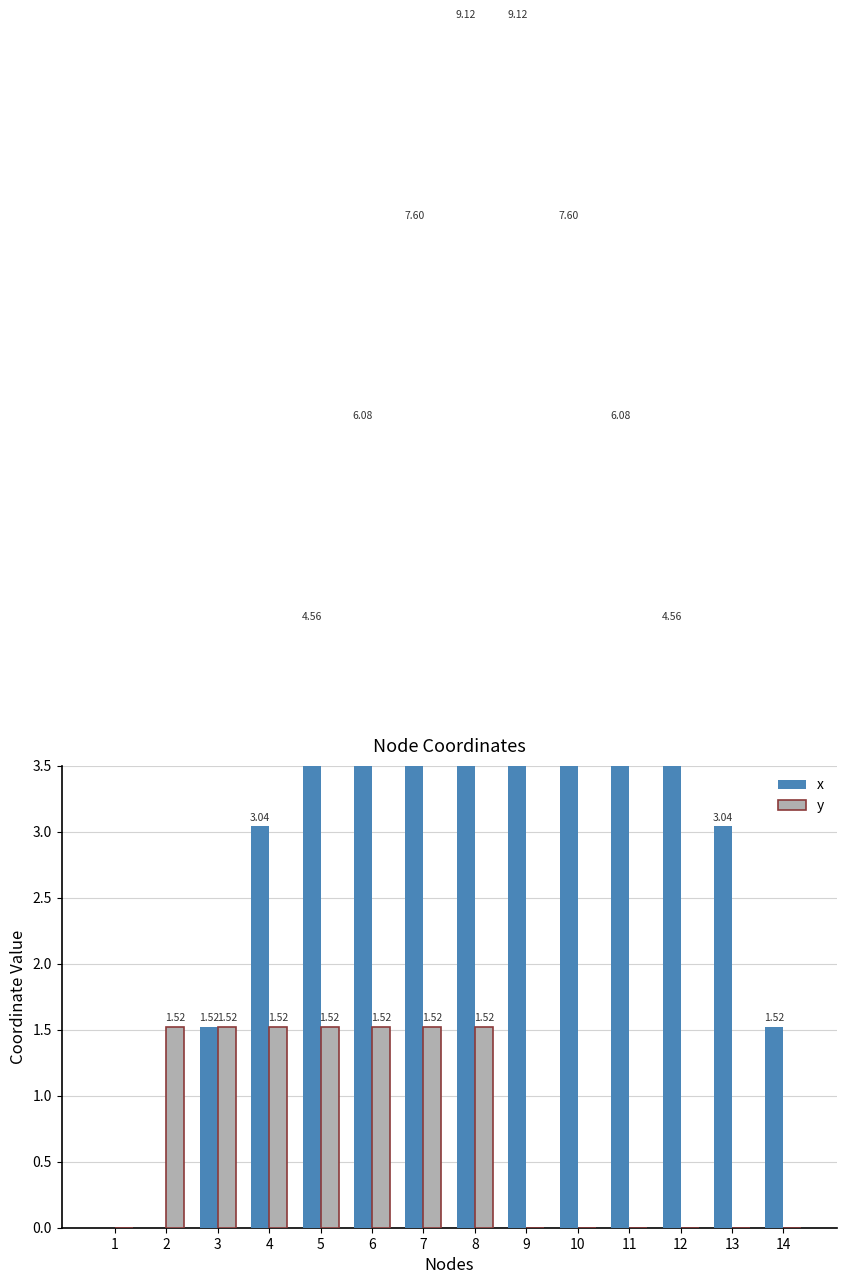

Does the chart contain any negative values?

No